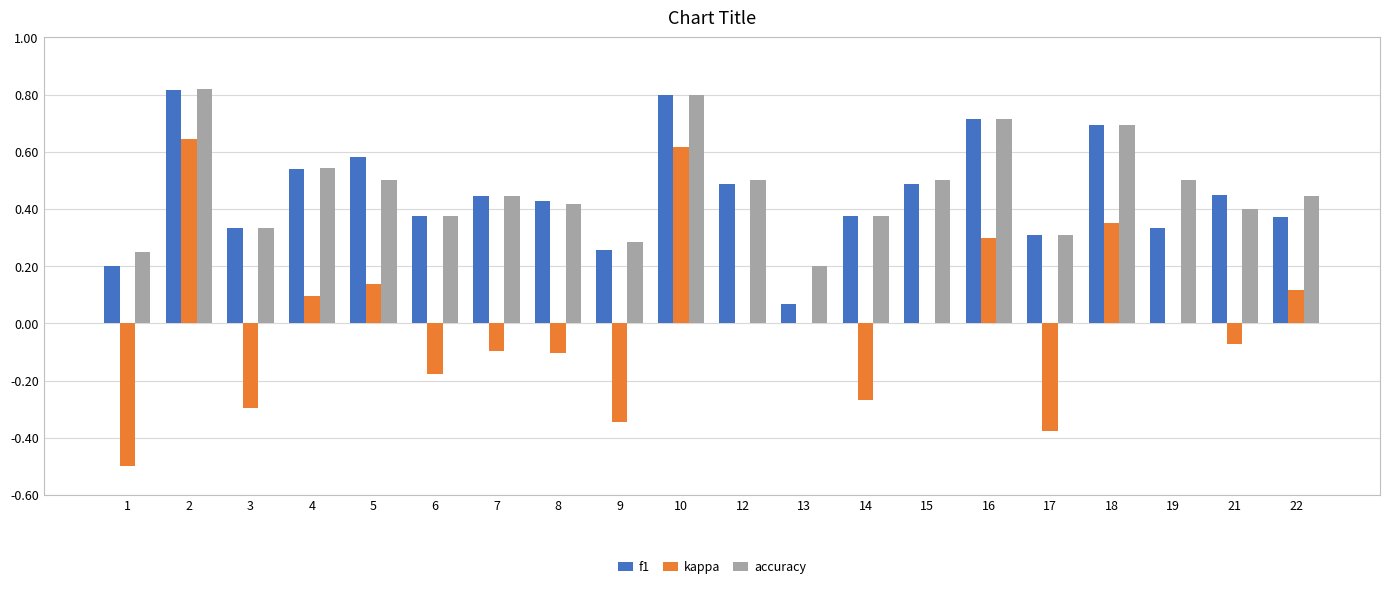

The f1 series shows 0.2 at 6. True or false?

False